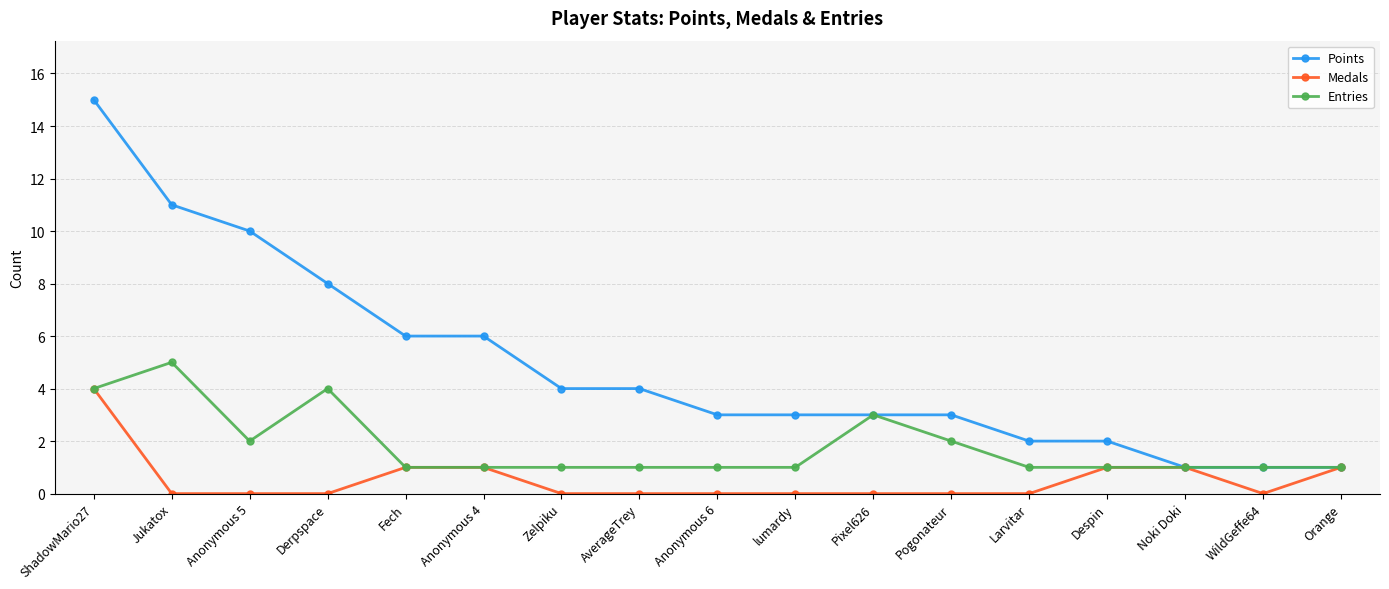

Which category has the highest value in the Entries series?

Jukatox